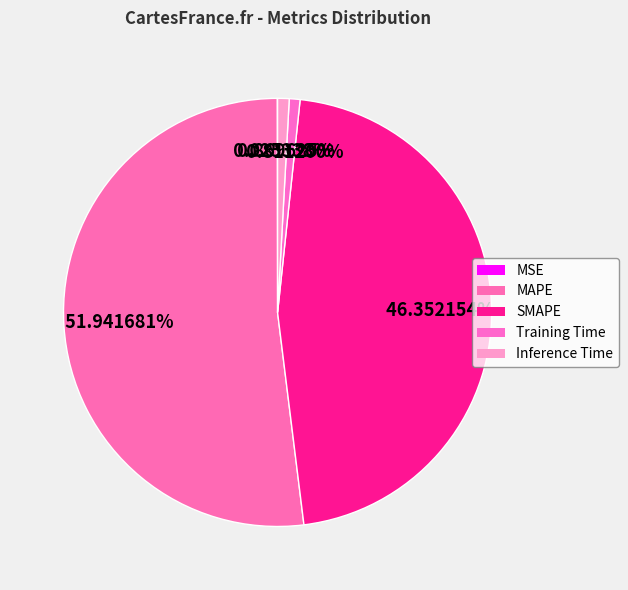

Is the sum of SMAPE and Inference Time greater than half?

No